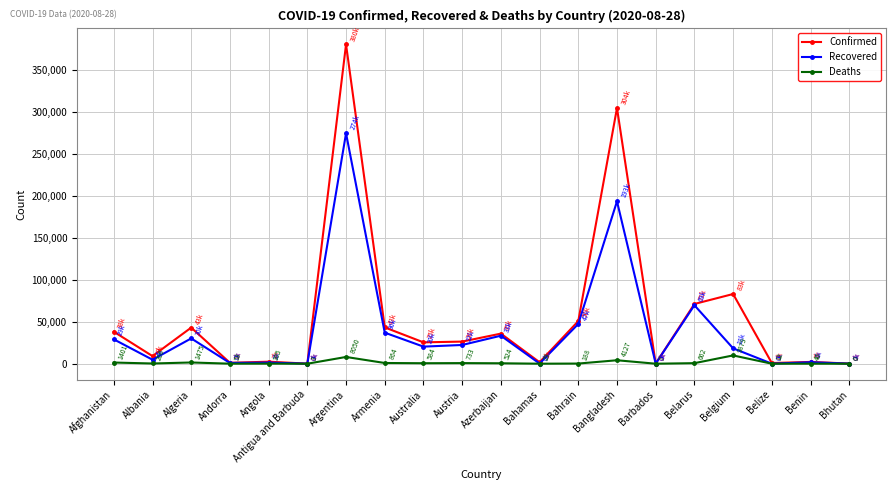

What is the average value of the Confirmed series?

55983